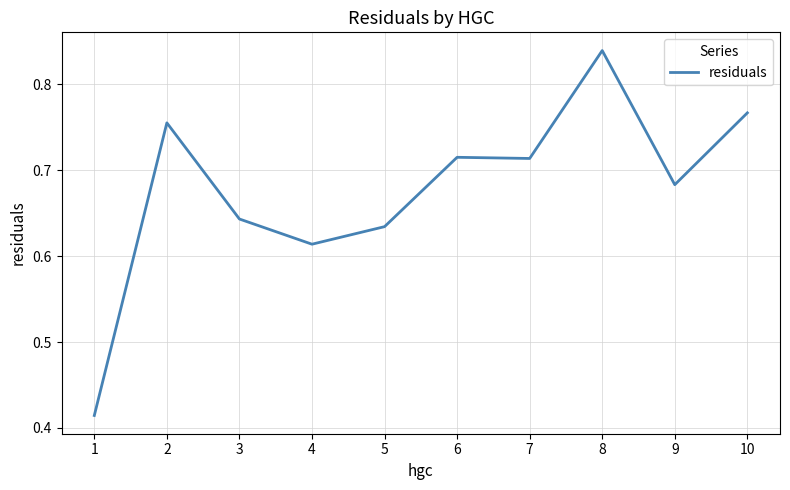

Which label corresponds to the largest value in the chart?

8